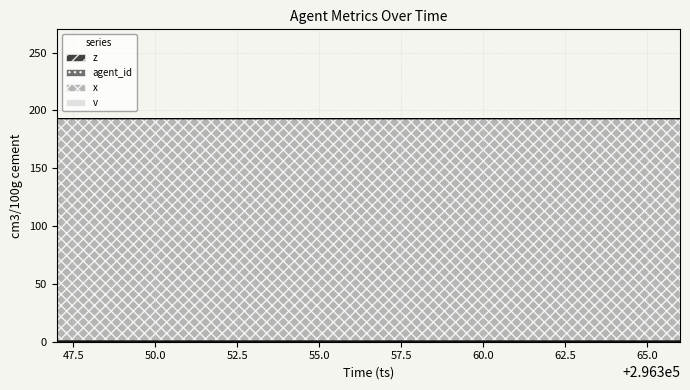

What is the spread (max minus min) of values at 296348?

192.4